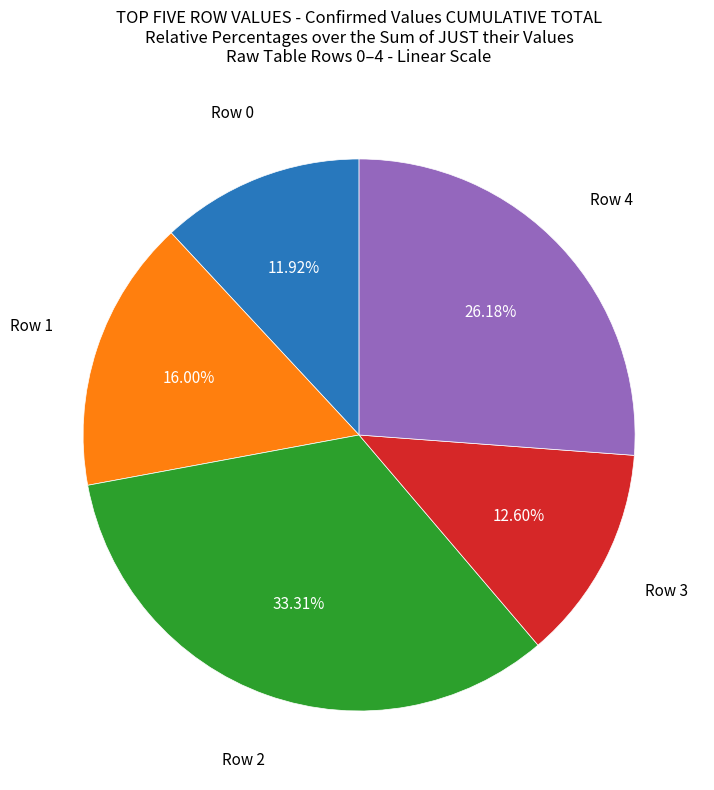

Which category has the biggest portion of the pie?

Row 2